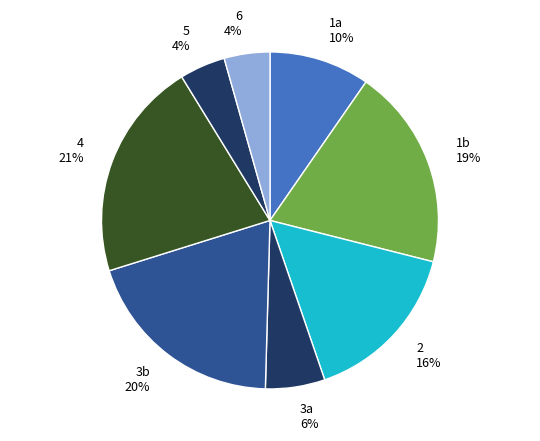

How many segments does this pie chart have?

8